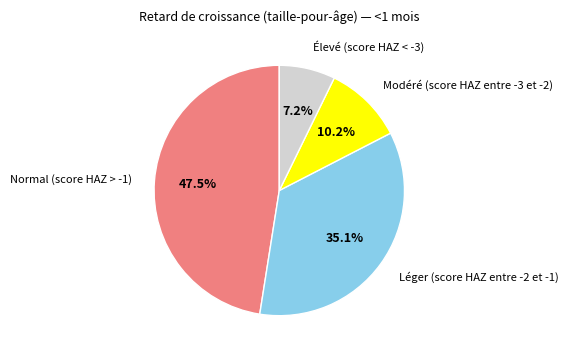

Is there a majority slice in this chart?

No